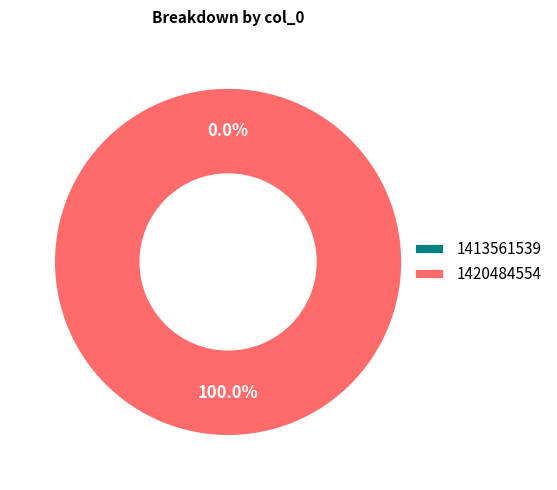

Rank the categories by value from lowest to highest.

1413561539, 1420484554